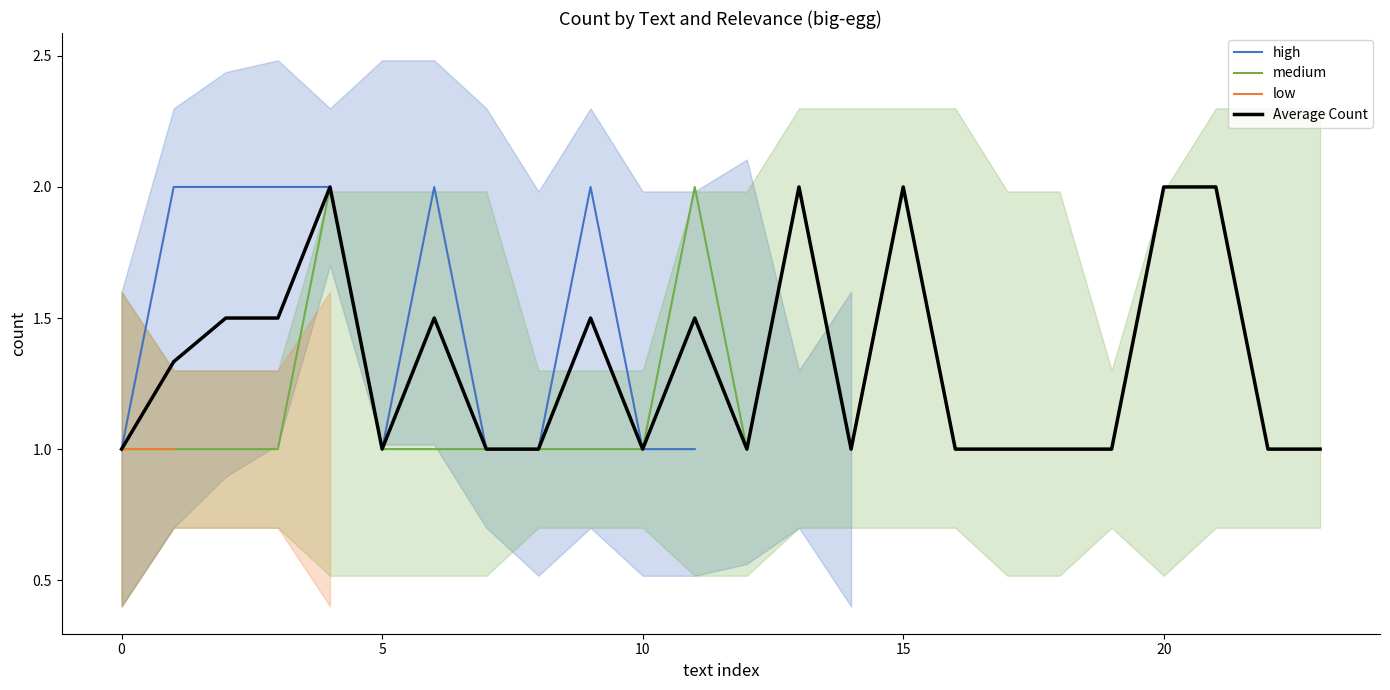

True or false: medium has a value of 1.6 at 0.

False